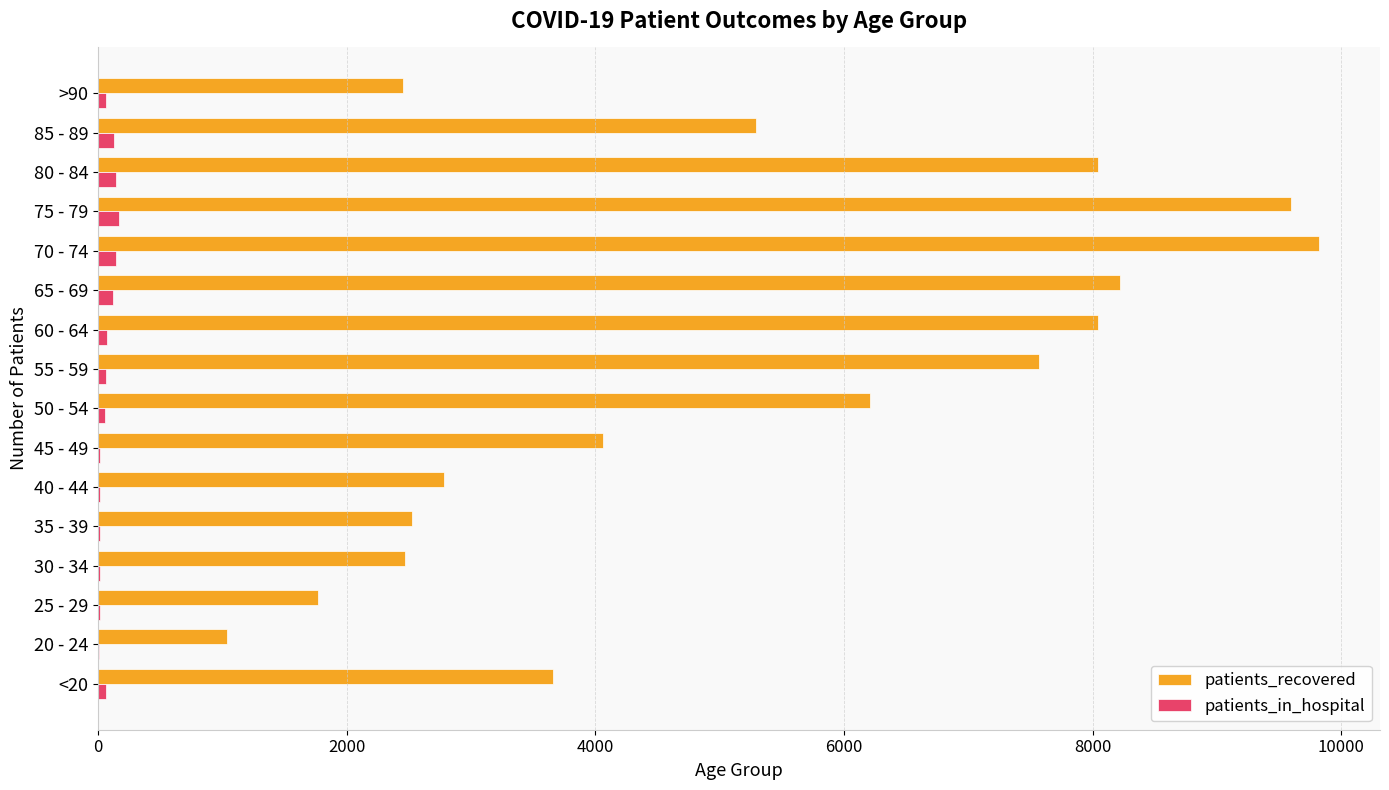

The value of patients_recovered at 75 - 79 is 9593. True or false?

True